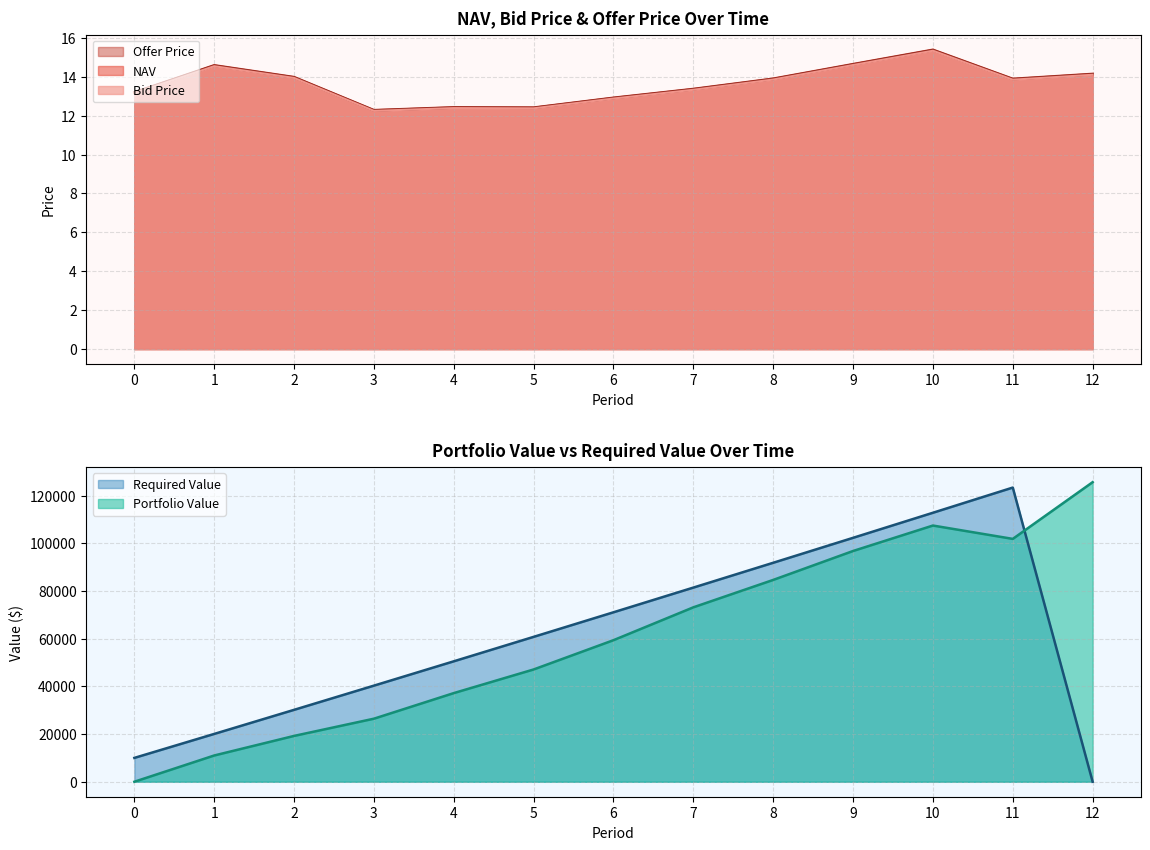

Where is Bid Price nearest to the value 13?

6